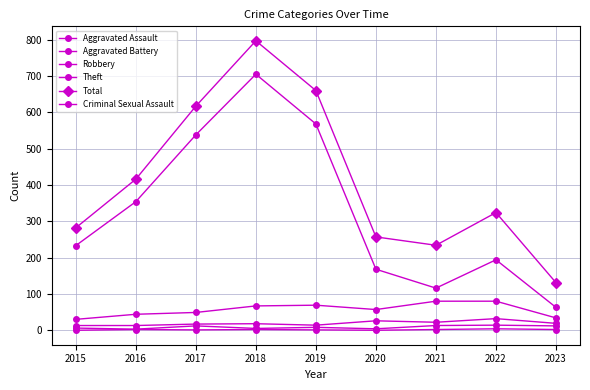

Which series changed the most between 2017 and 2020?

Theft